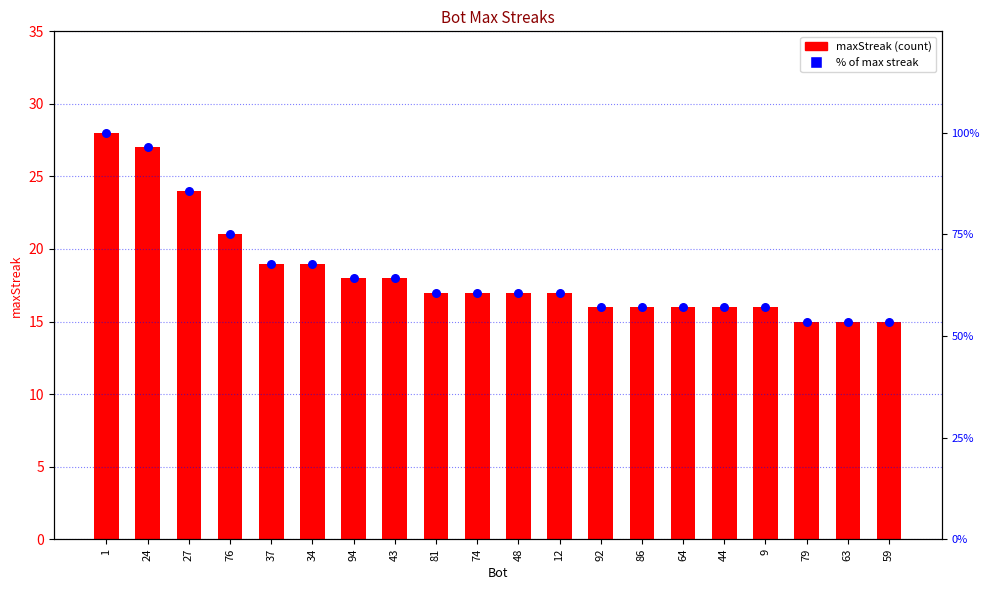

Which series contains the lowest Y value?

maxStreak